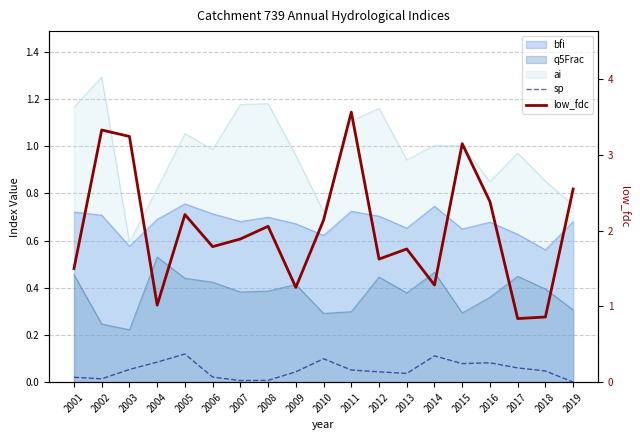

What is the difference between the second highest and second lowest values in the low_fdc series?

2.5